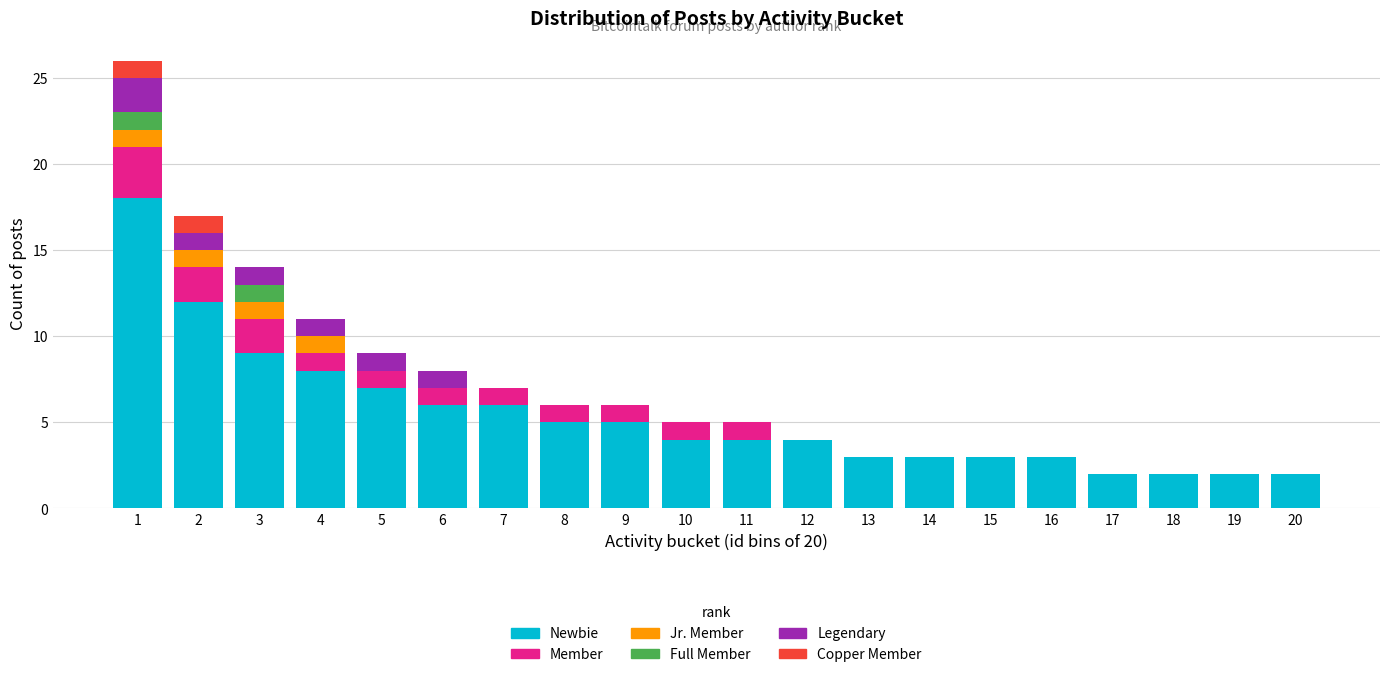

True or false: Newbie has a value of 2 at 10.

False